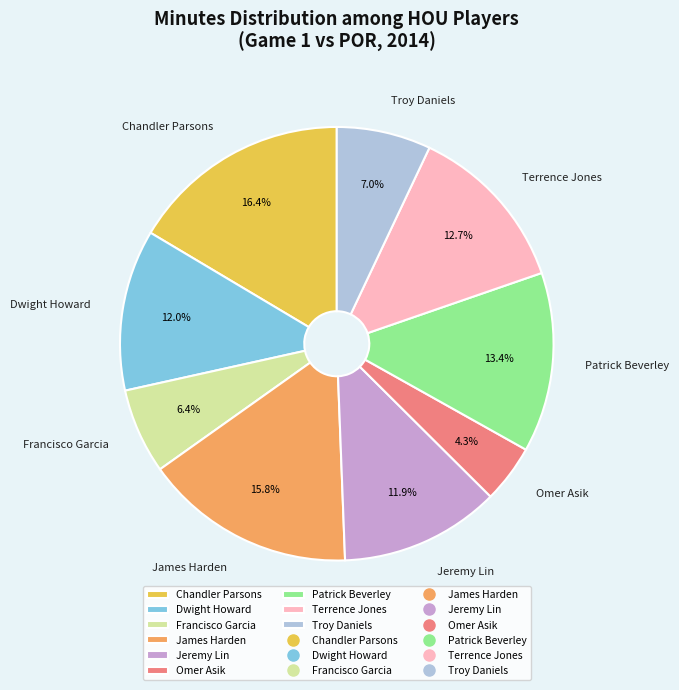

What is the largest slice in the pie chart?

Chandler Parsons